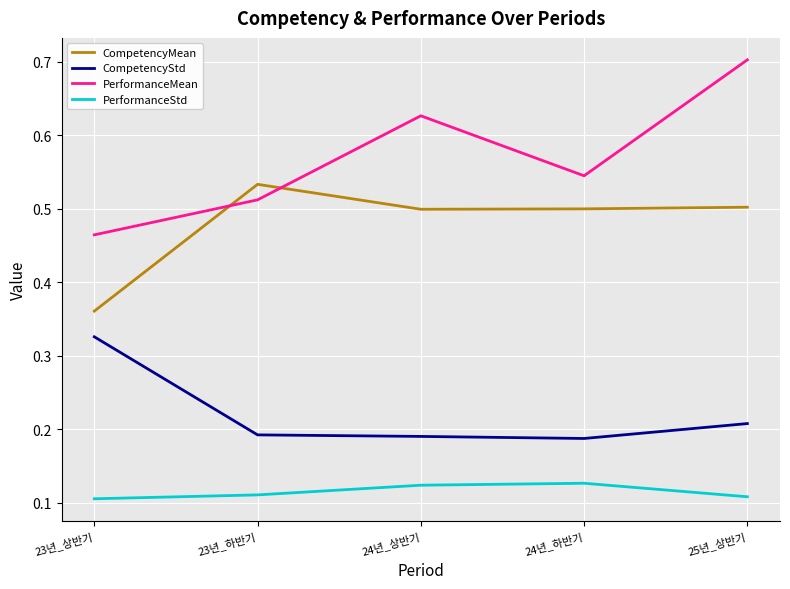

Rank the categories by PerformanceMean value from lowest to highest.

23년_상반기, 23년_하반기, 24년_하반기, 24년_상반기, 25년_상반기